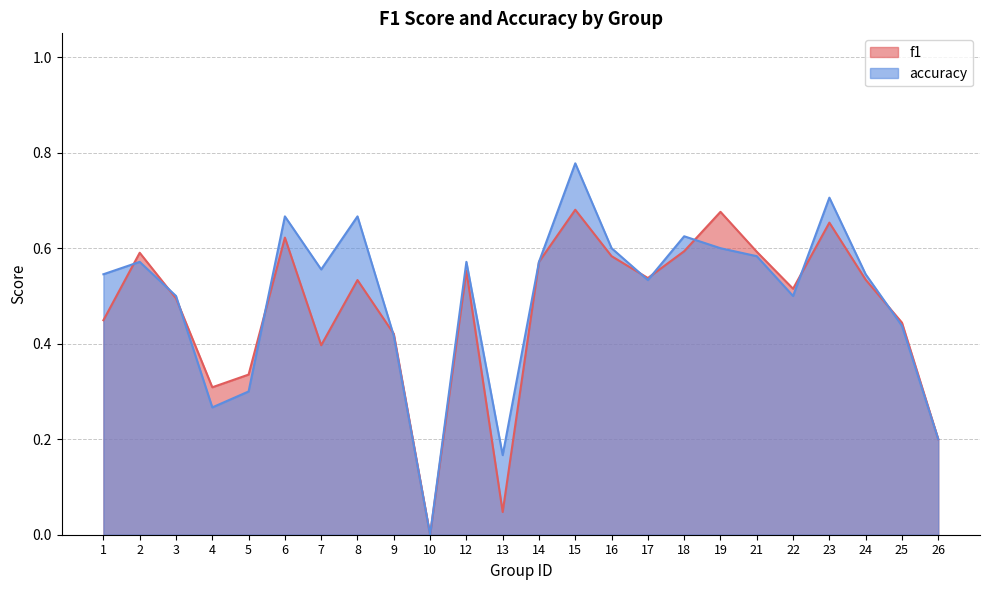

Which series has the largest range (max minus min)?

accuracy